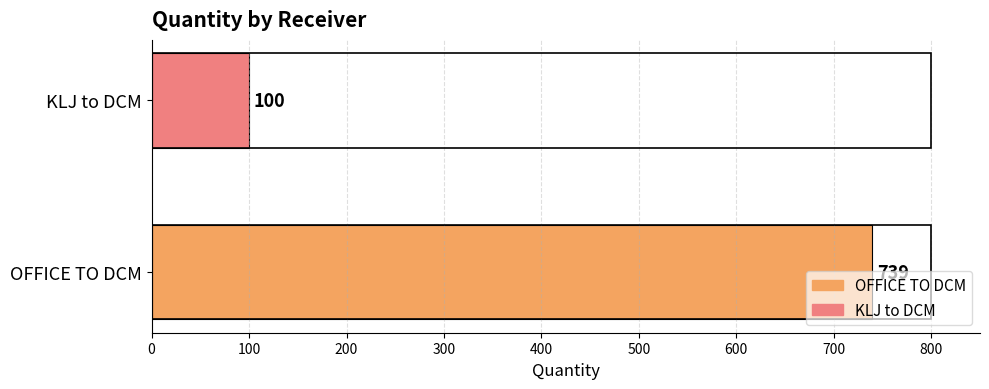

The chart shows a value of 155 at KLJ to DCM. True or false?

False